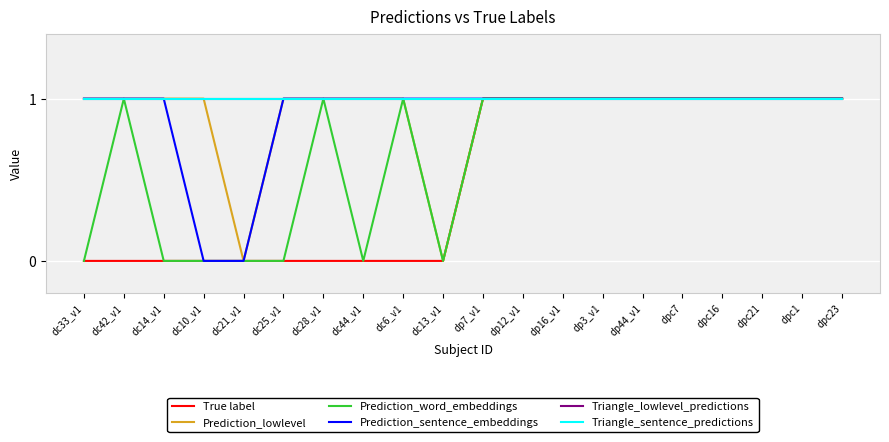

True or false: Triangle_sentence_predictions and Triangle_lowlevel_predictions intersect in this chart.

False